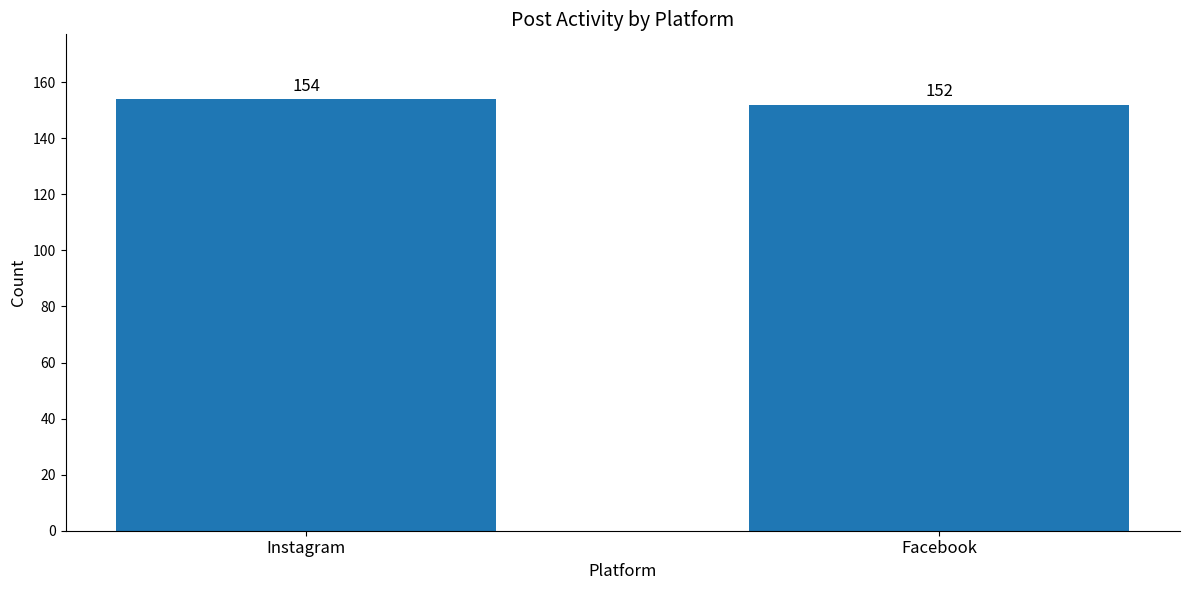

List the labels in order of value, smallest first.

Facebook, Instagram